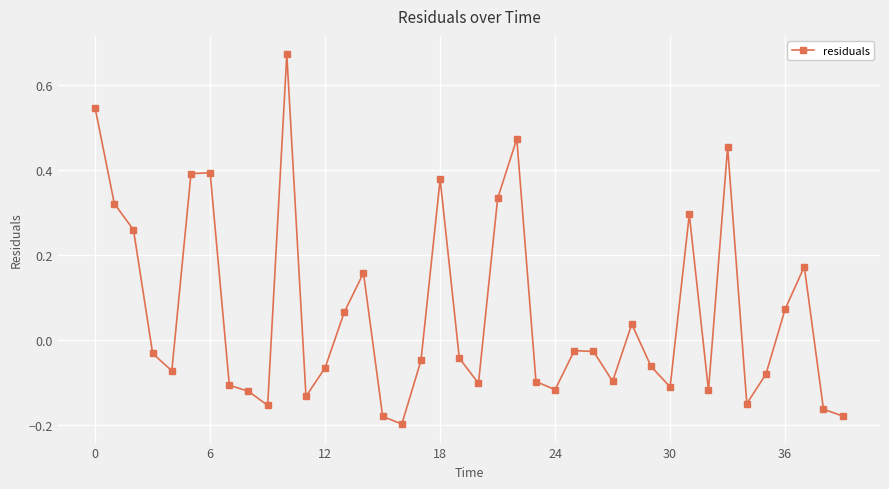

True or false: the data has more than 0 interior local peaks.

True